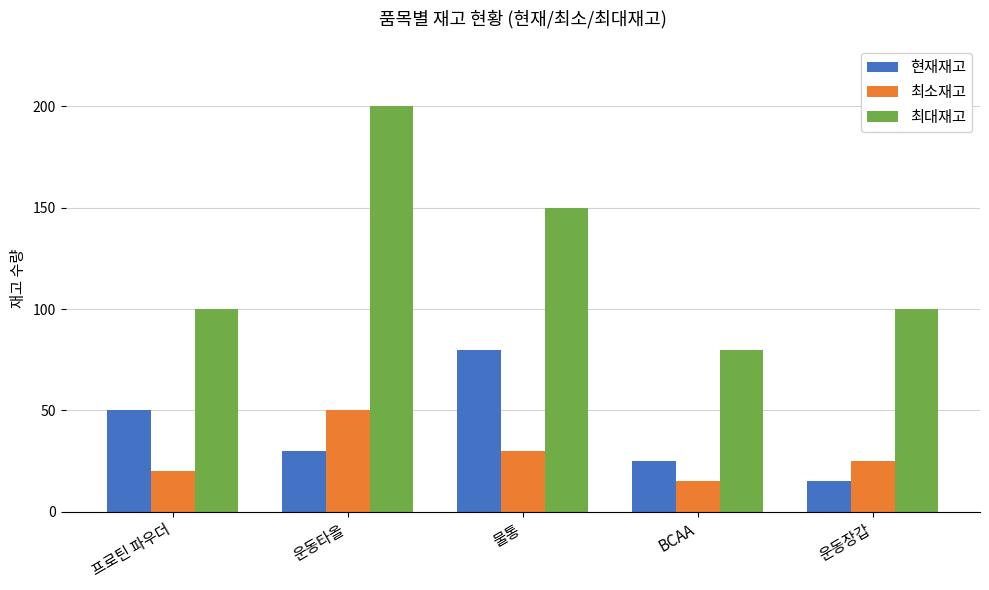

What is the label of the 4th bar from the right?

운동타올